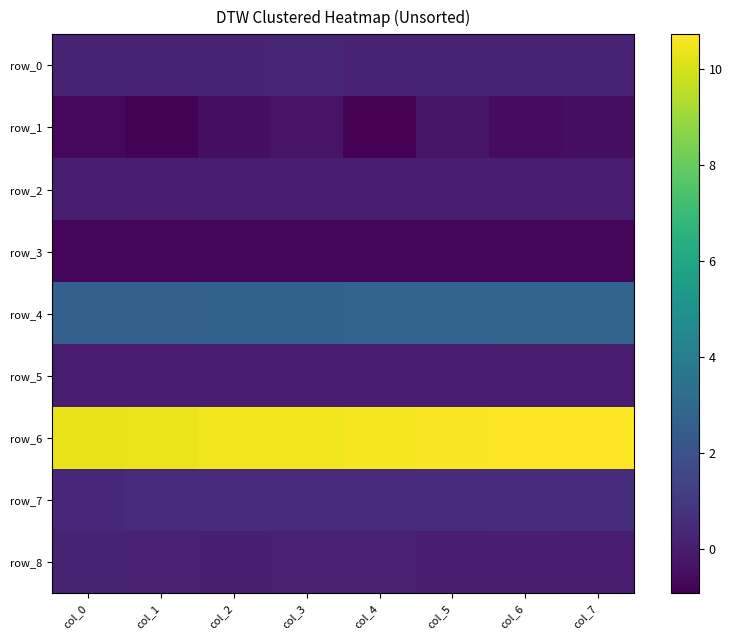

What is the maximum value shown in the chart?

10.7